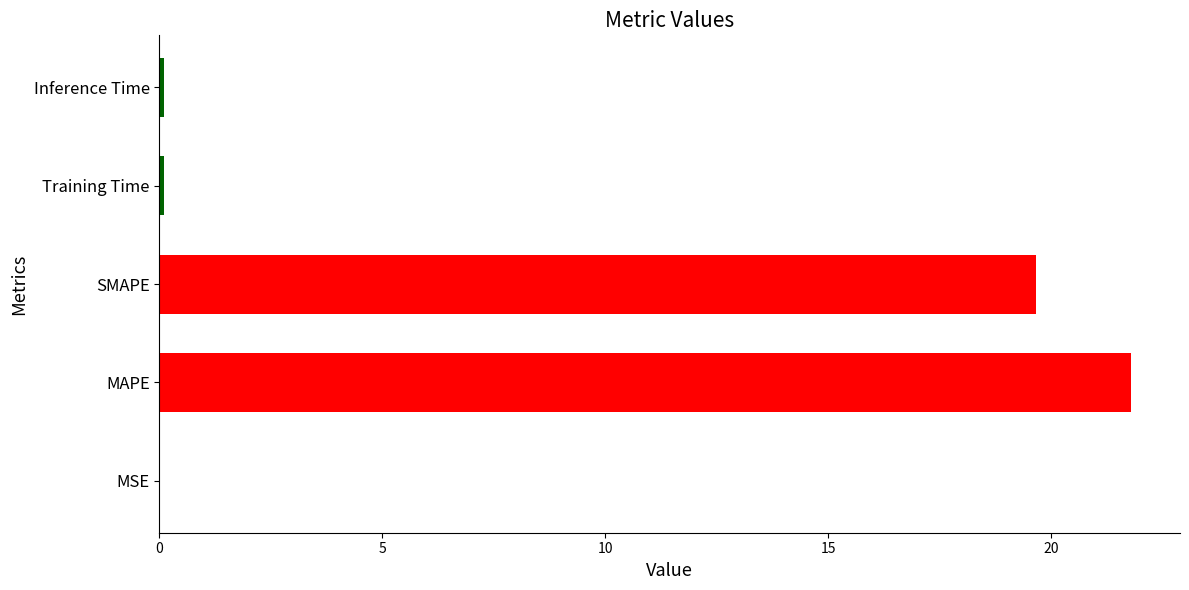

What is the approximate value at SMAPE?

19.7